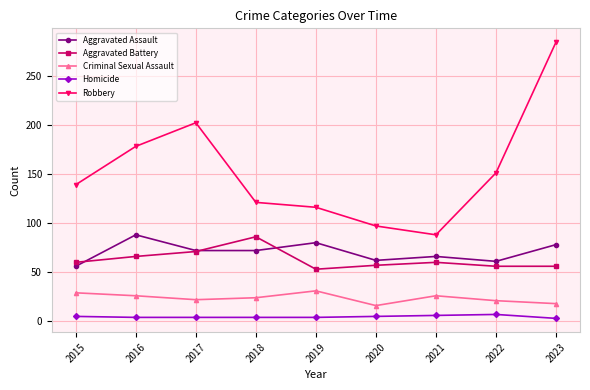

Does the chart display data point markers on the line(s)?

Yes